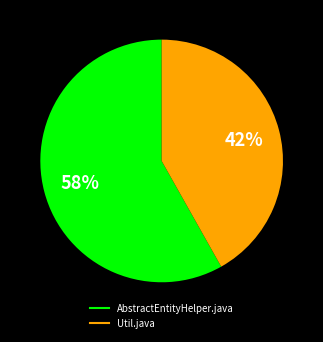

To the nearest percent, what percentage of the pie is AbstractEntityHelper.java?

58%